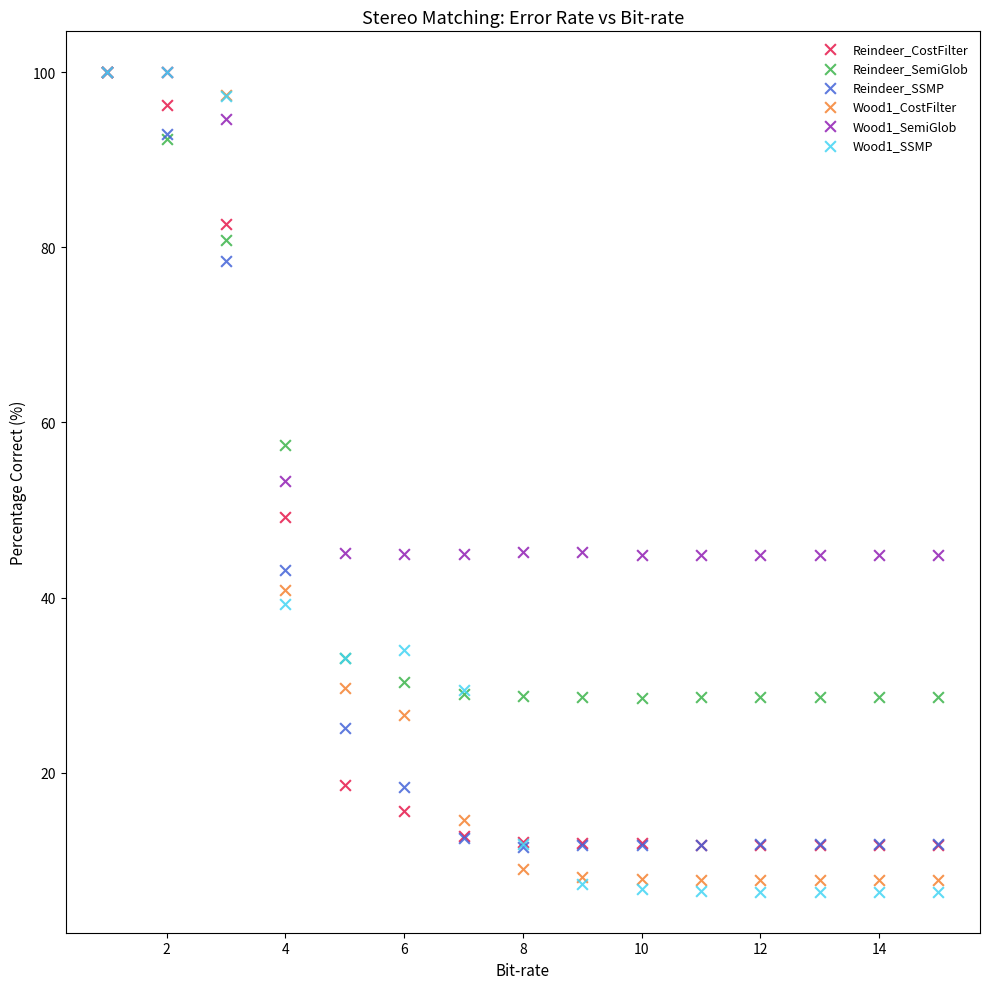

Which series contains the lowest Y value?

Wood1_SSMP